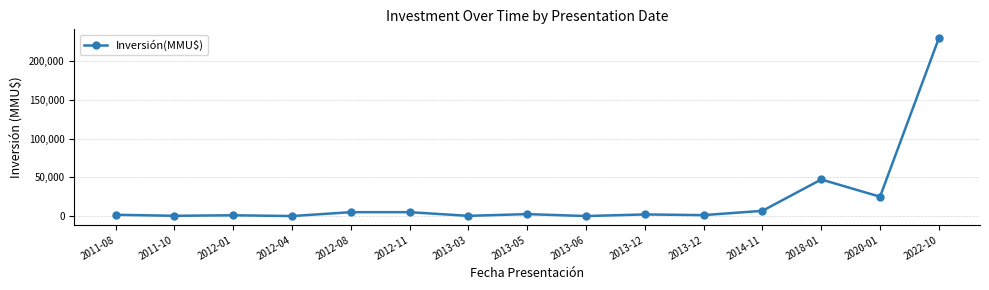

Which category has the highest value across all series?

2022-10